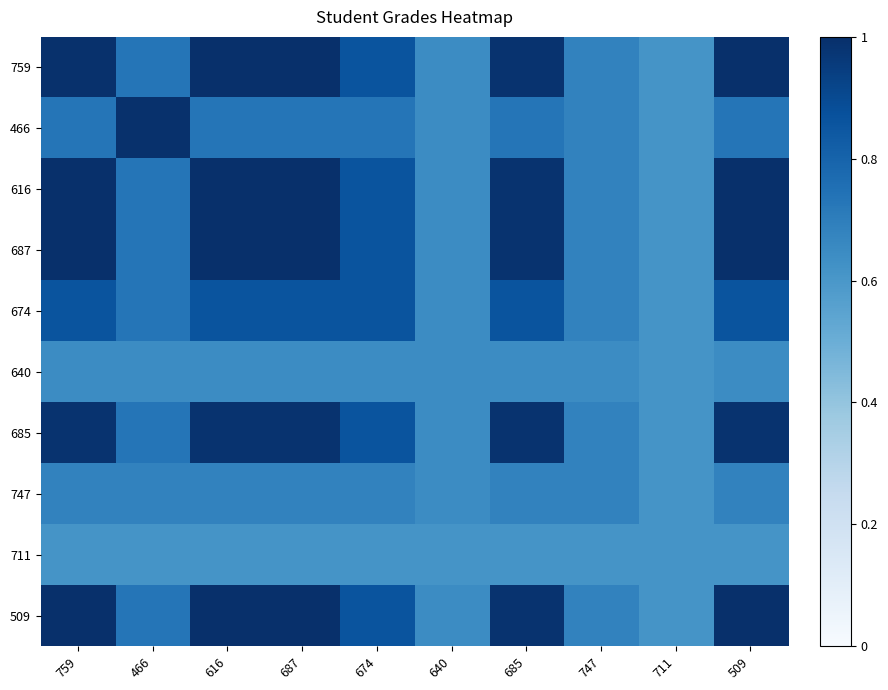

Rank the series by their maximum value, from lowest to highest.

711, 640, 747, 674, 685, 466, 759, 616, 687, 509